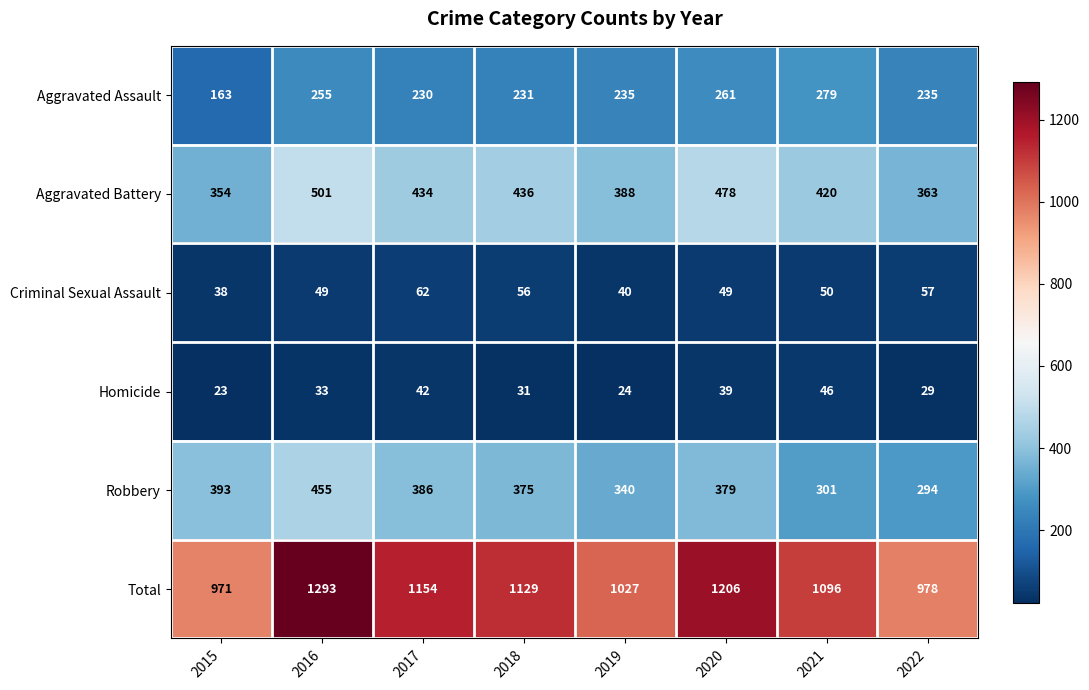

What is the total value across all series at 2021?

2192